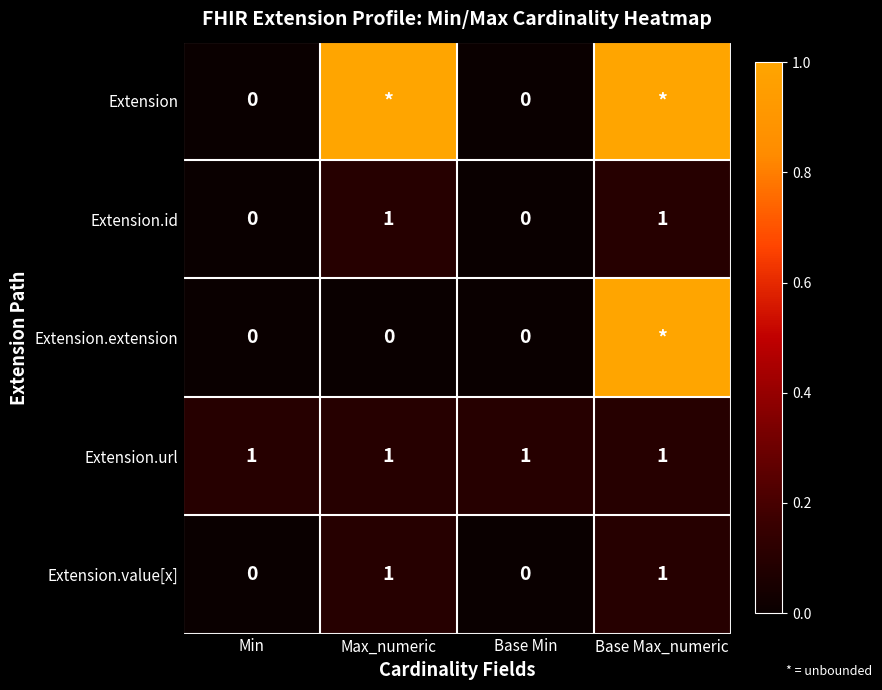

True or false: Extension.url has a value of 1 at Max_numeric.

True